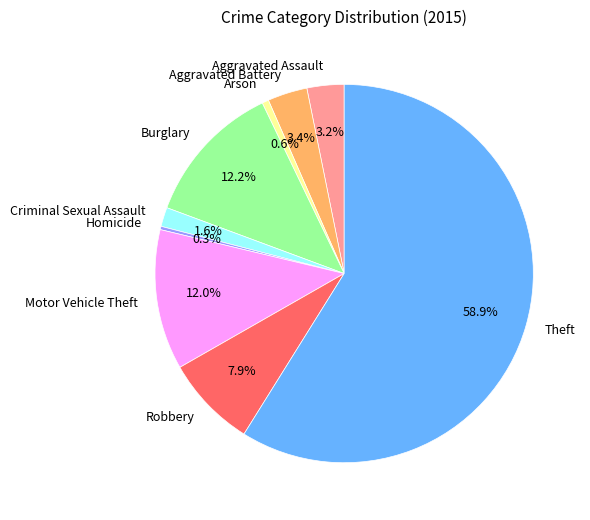

Combined, do Aggravated Battery and Criminal Sexual Assault account for over 50%?

No